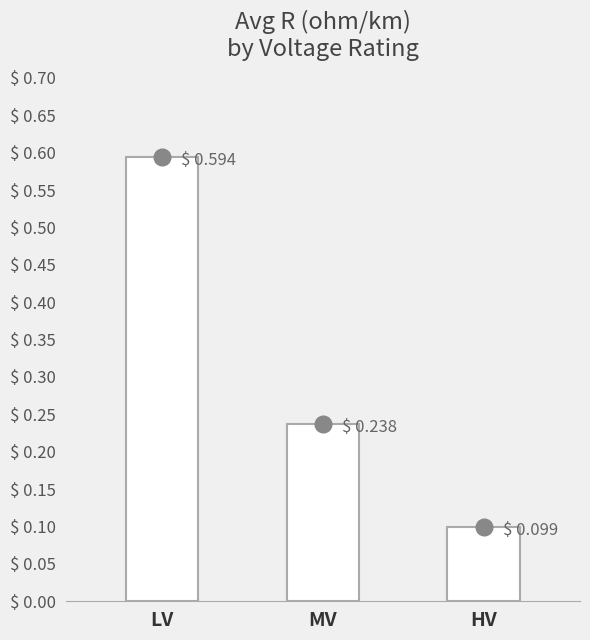

What is the change in value from LV to HV?

-0.5